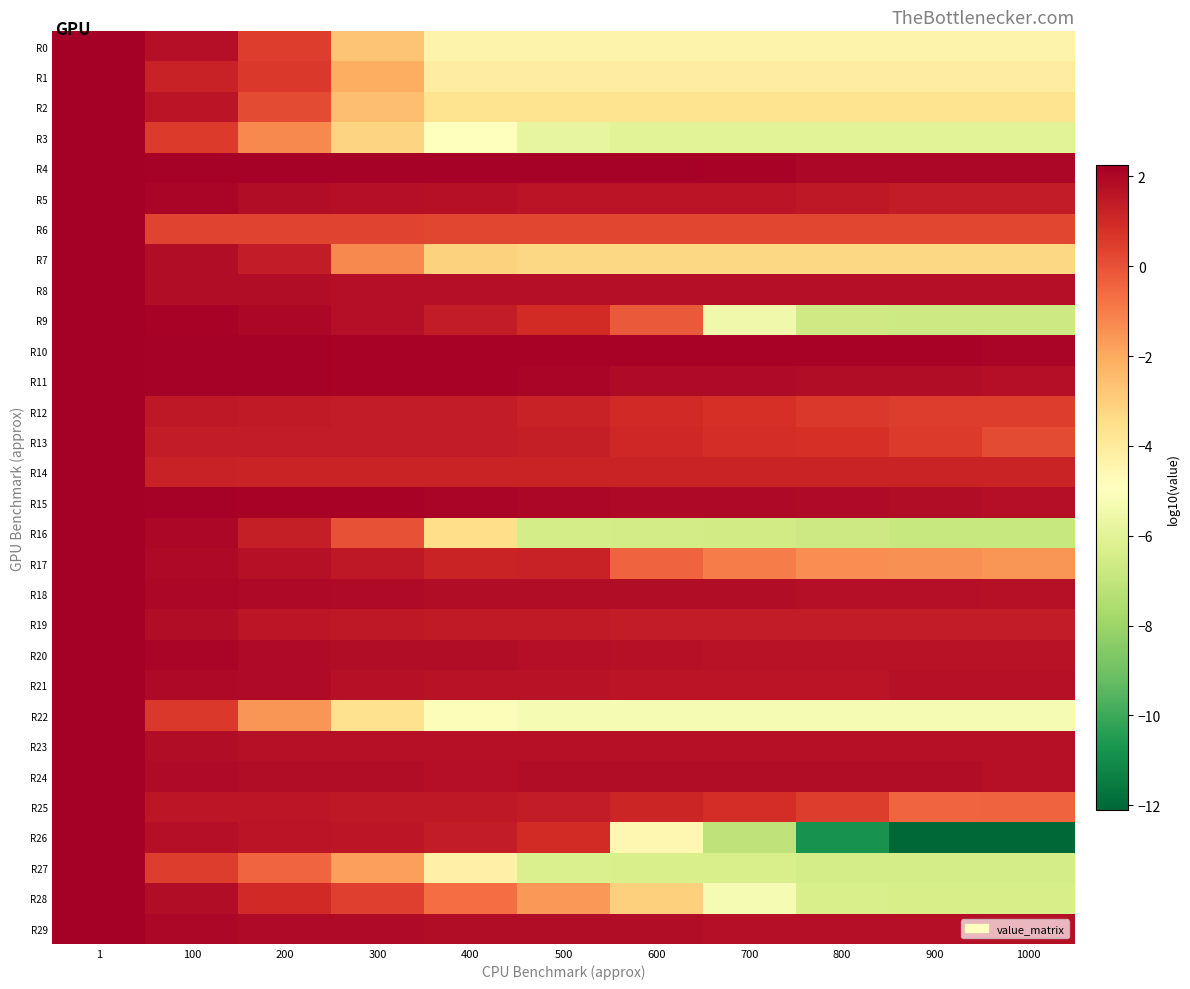

Which has a higher value, 300 or 200?

200